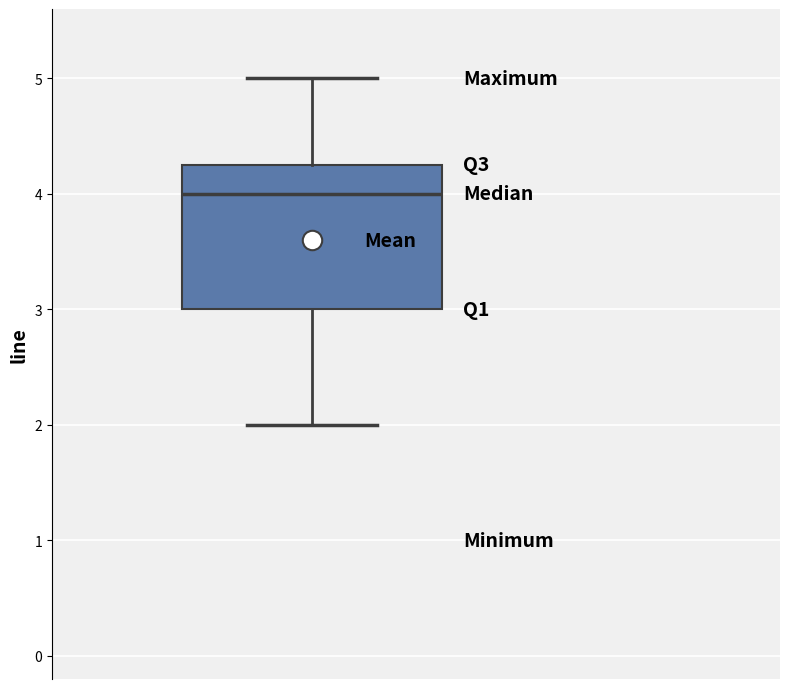

Transcribe this box plot: give where the median line is, the range the box spans, and where the two whiskers end, as read against the y-axis. The values are not printed on the chart, so give them approximately, as read against the axis.

median 4.0, box 3.0 to 4.3, whiskers 2.0 to 5.0